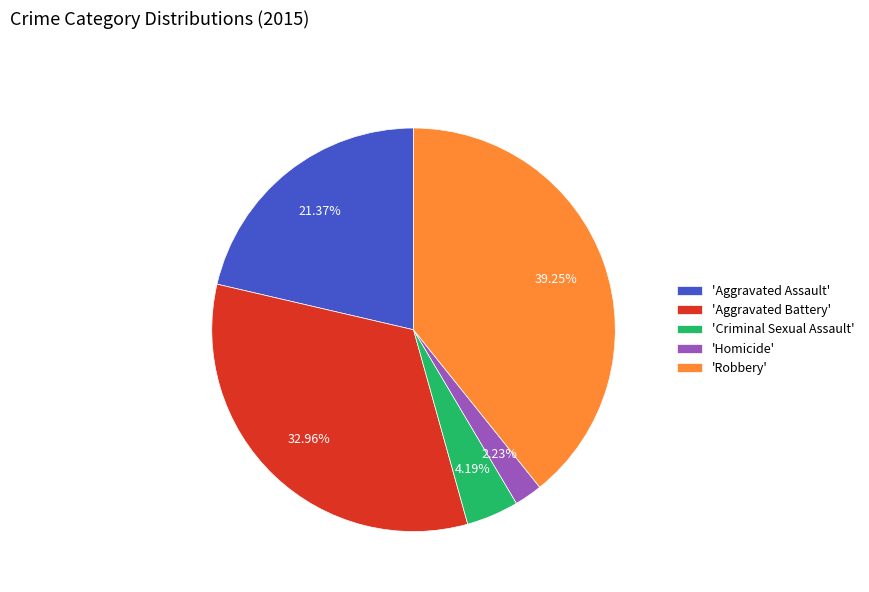

Which category has the smallest portion of the pie?

'Homicide'